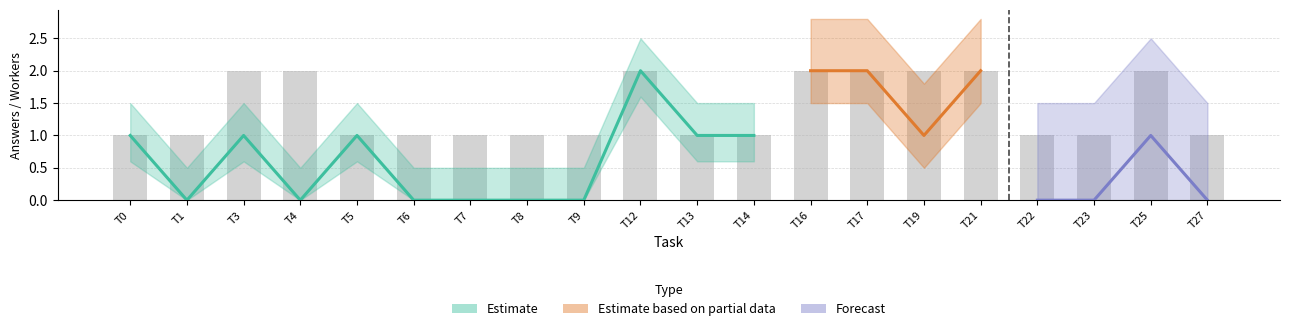

At which category is the sum across all series the highest?

Task 12